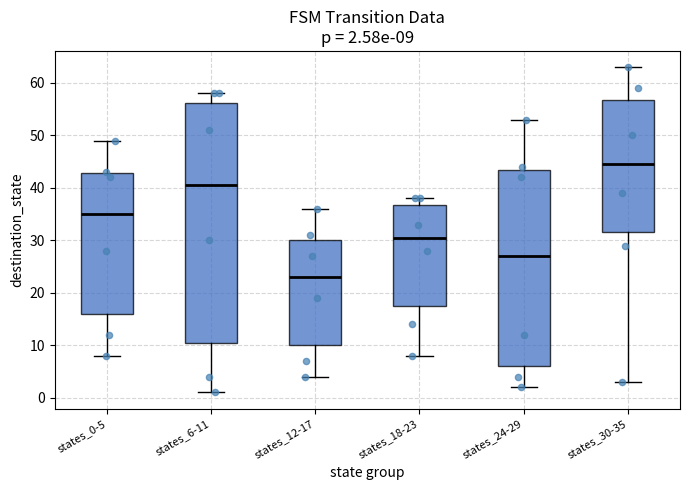

Which box is the tallest, from its lower edge to its upper edge?

states_6-11